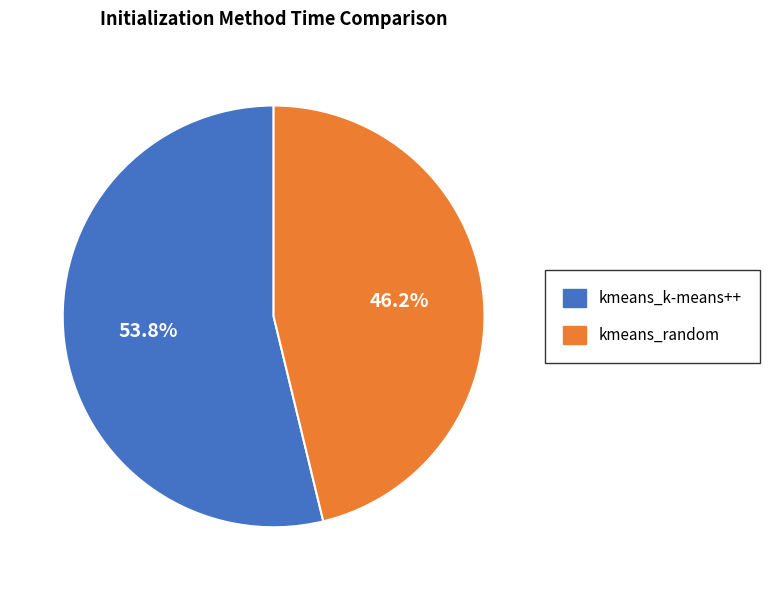

What is the total percentage of kmeans_k-means++ and kmeans_random?

100.0%